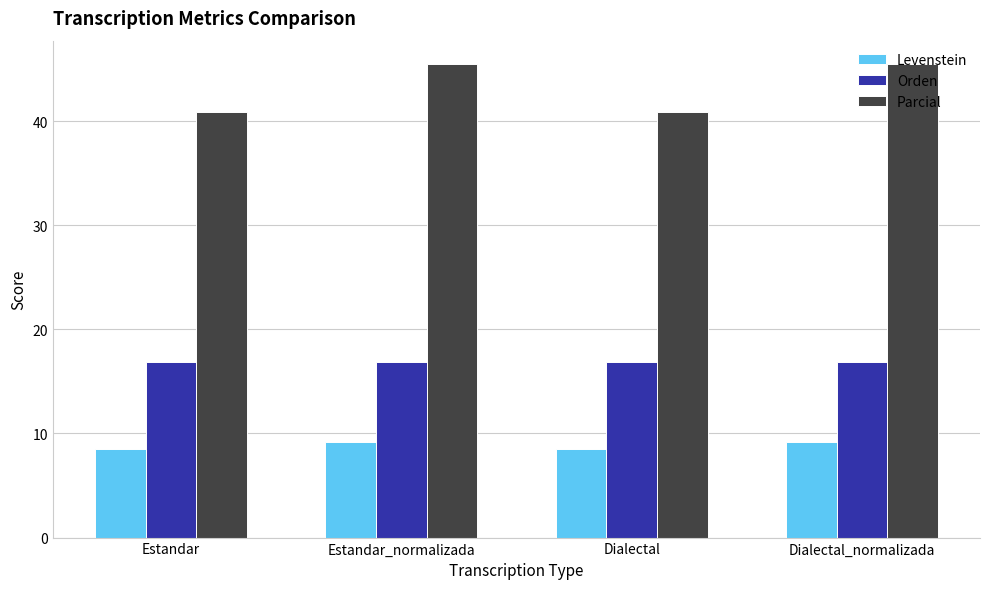

Reading left to right, transcribe all the data shown in this chart.

Levenstein: Estandar=8.5	Estandar_normalizada=9.2	Dialectal=8.5	Dialectal_normalizada=9.2
Orden: Estandar=16.9	Estandar_normalizada=16.9	Dialectal=16.9	Dialectal_normalizada=16.9
Parcial: Estandar=40.9	Estandar_normalizada=45.5	Dialectal=40.9	Dialectal_normalizada=45.5